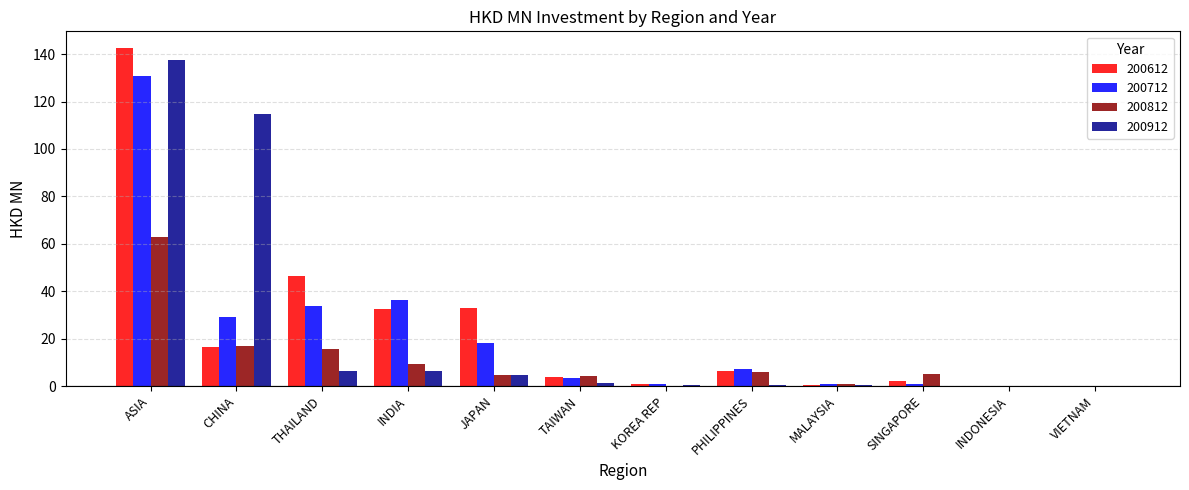

Read the 200912 value at ASIA.

137.6